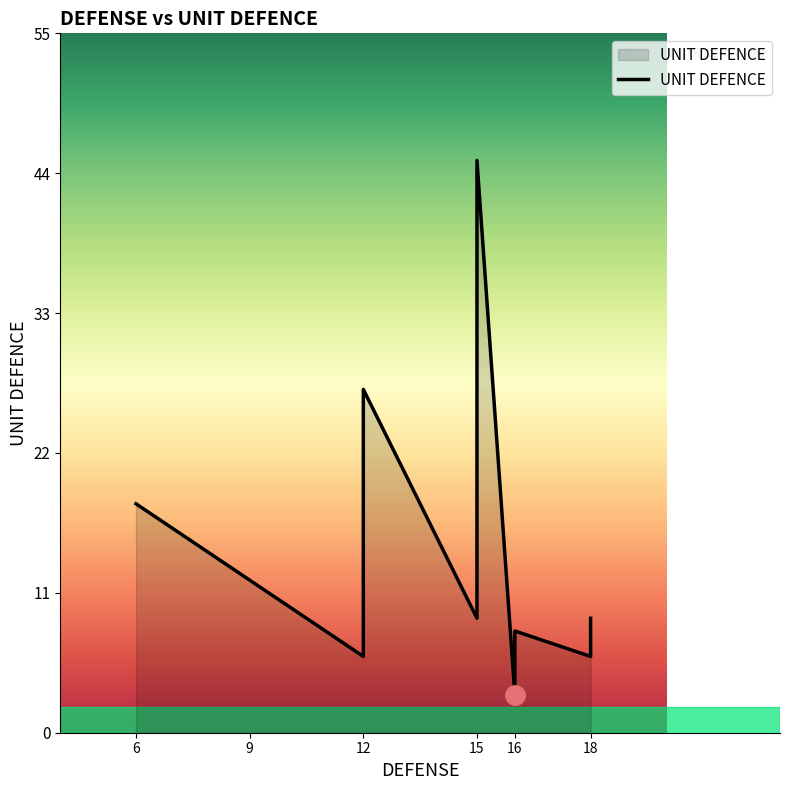

What is the value of the 3rd point from the left?

12